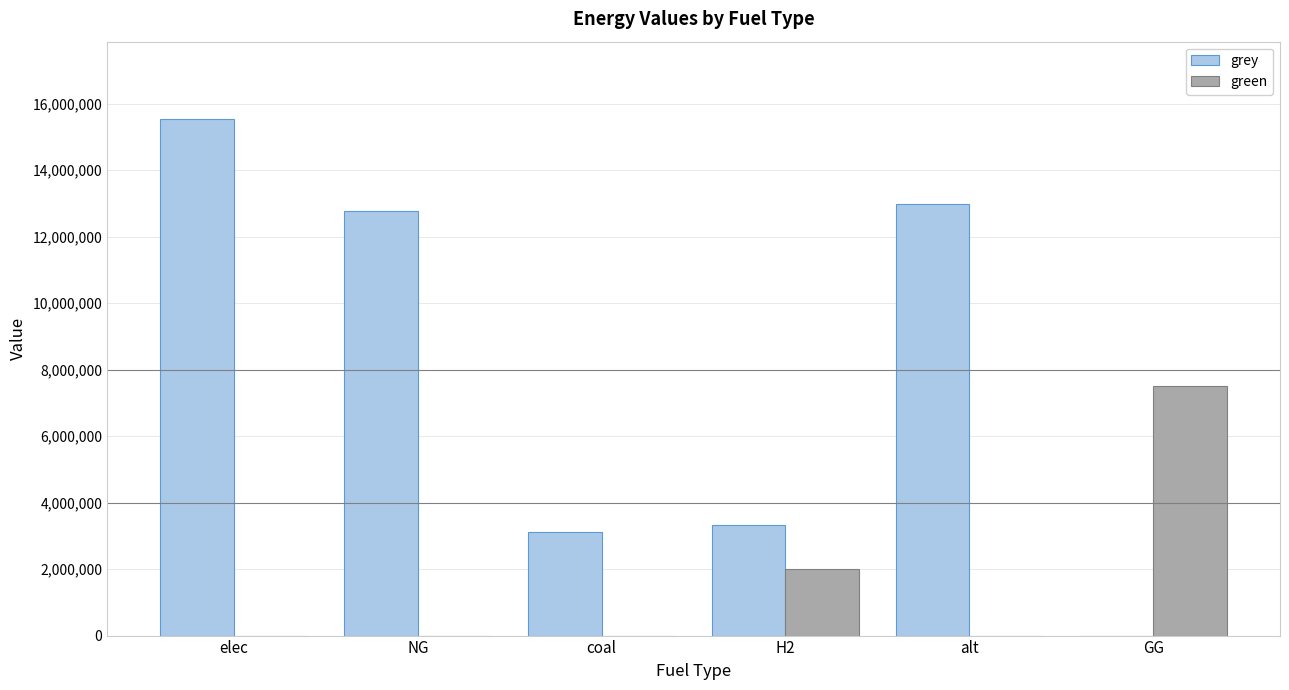

How many values in grey are above zero?

5